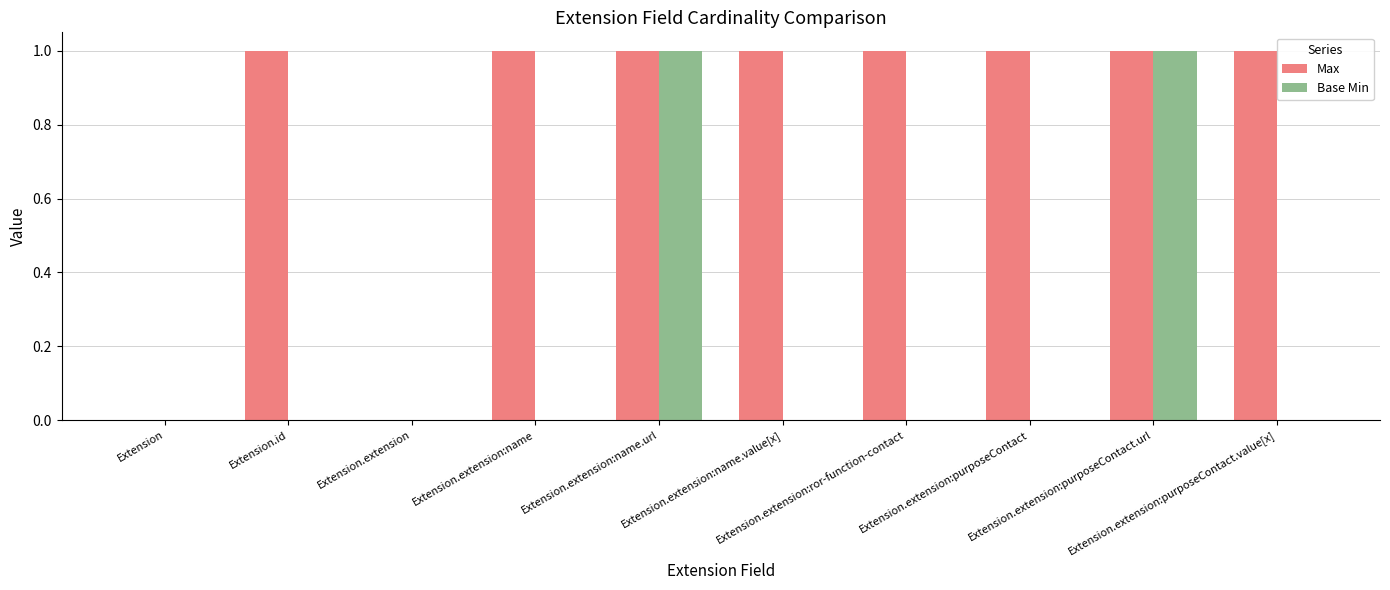

Which series has the largest total across all categories?

Max